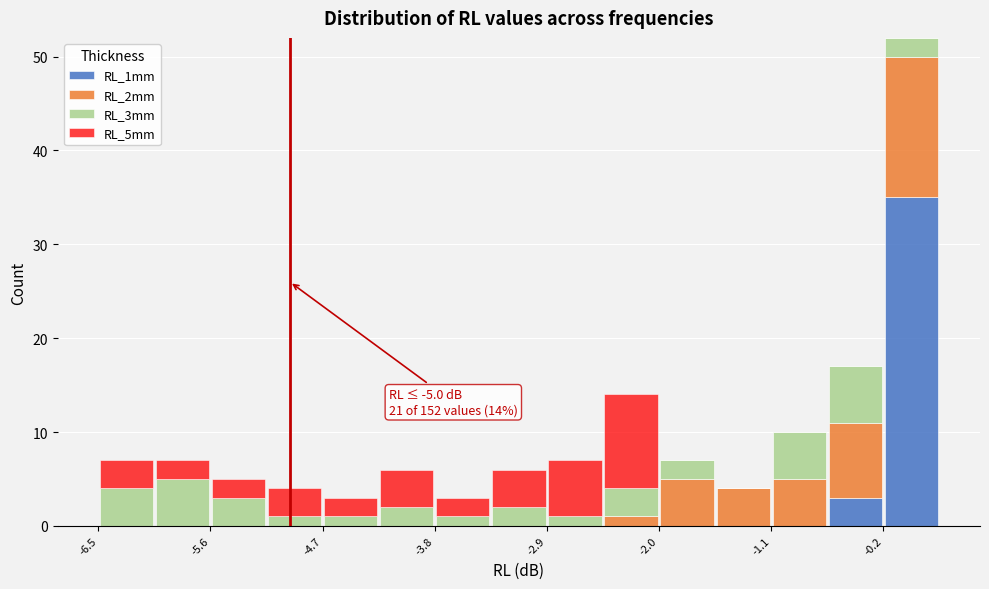

Which range on the x-axis has the tallest stacked bar (by total height)?

-0.2 to 0.2